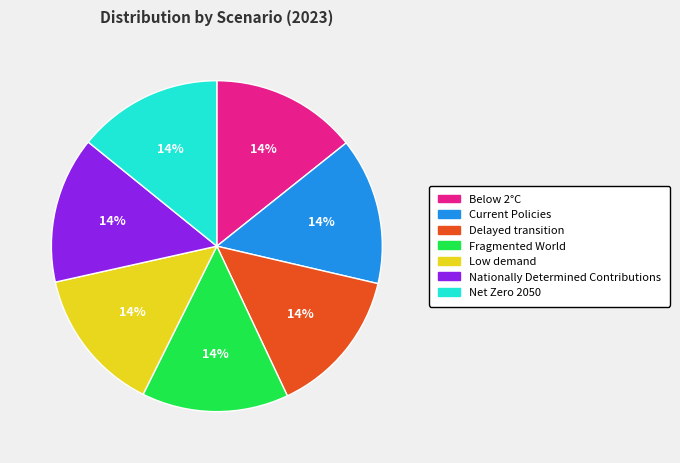

Is Fragmented World the majority of the pie?

No